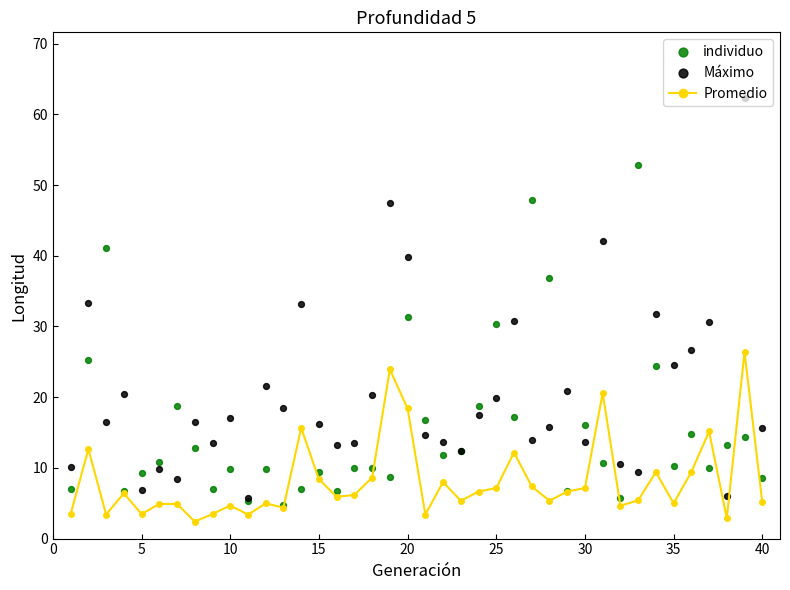

What is the minimum value for Promedio?

2.4